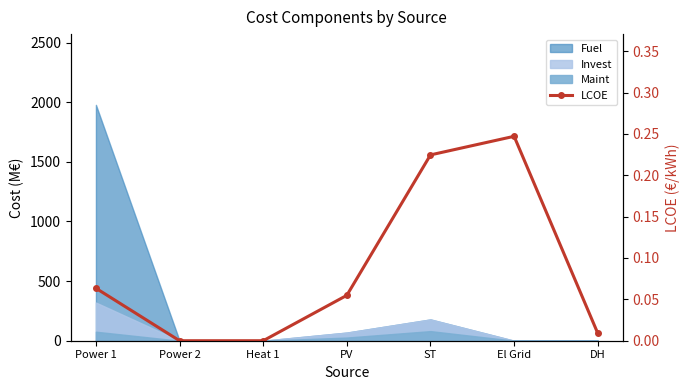

What is the label of the 4th point from the left?

PV